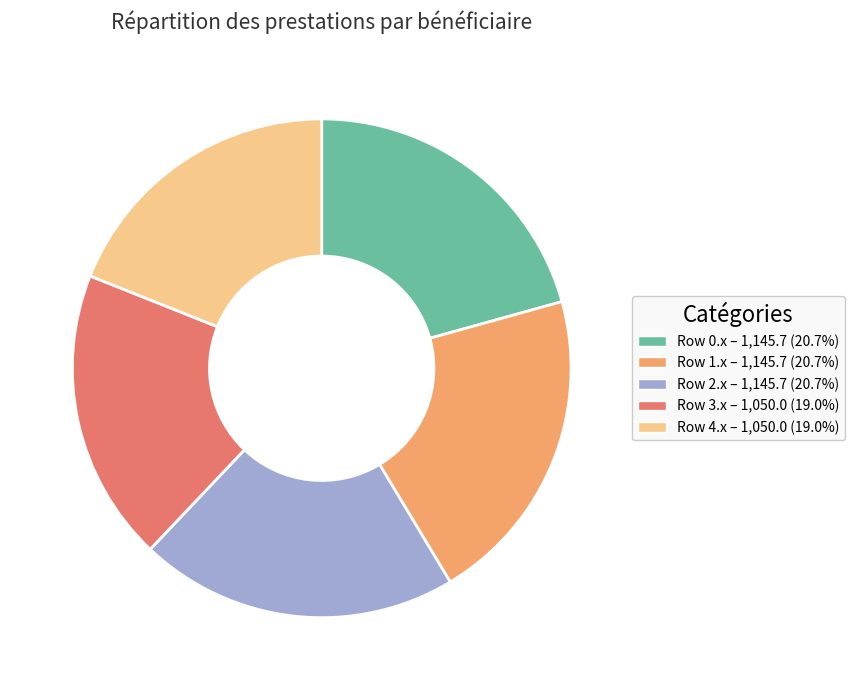

Is there any slice that represents more than half of the pie?

No